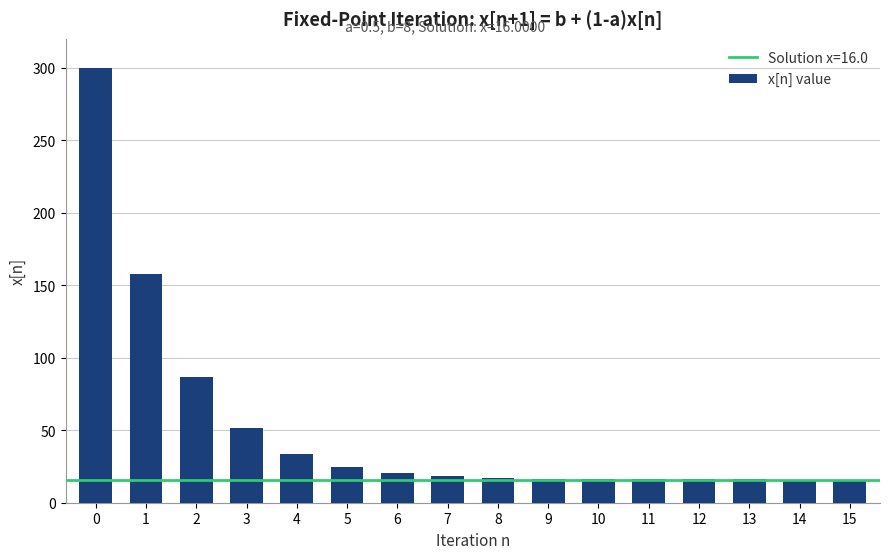

Is it true that the value at 11 is 16.1?

True